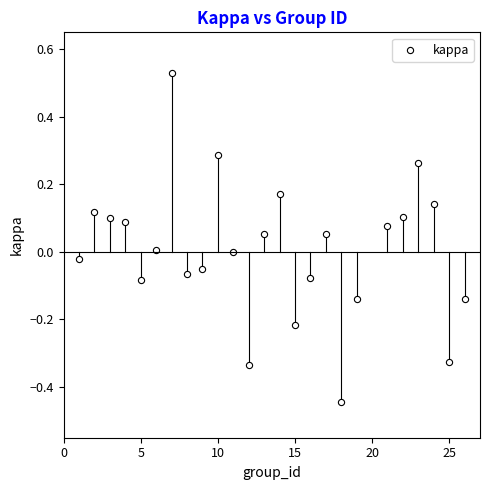

What is the range of X values (max minus min)?

25.0